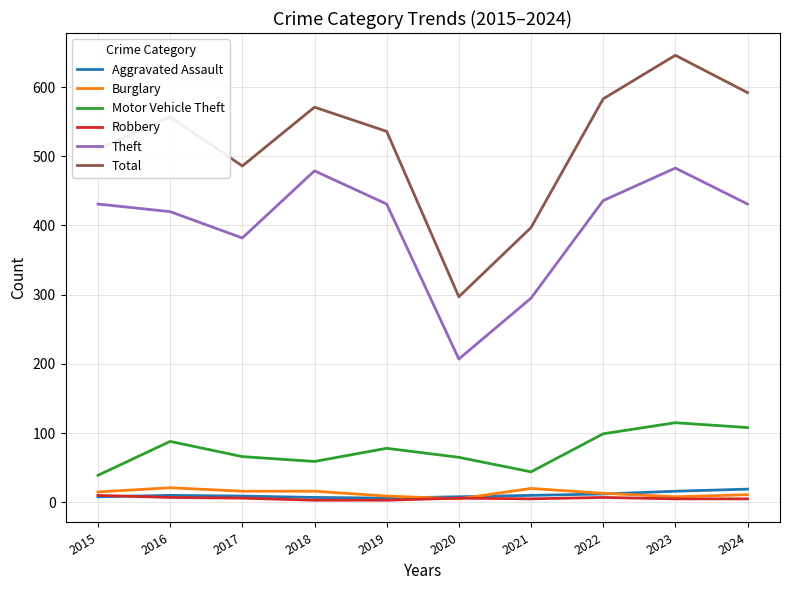

Which series has the largest total across all categories?

Total